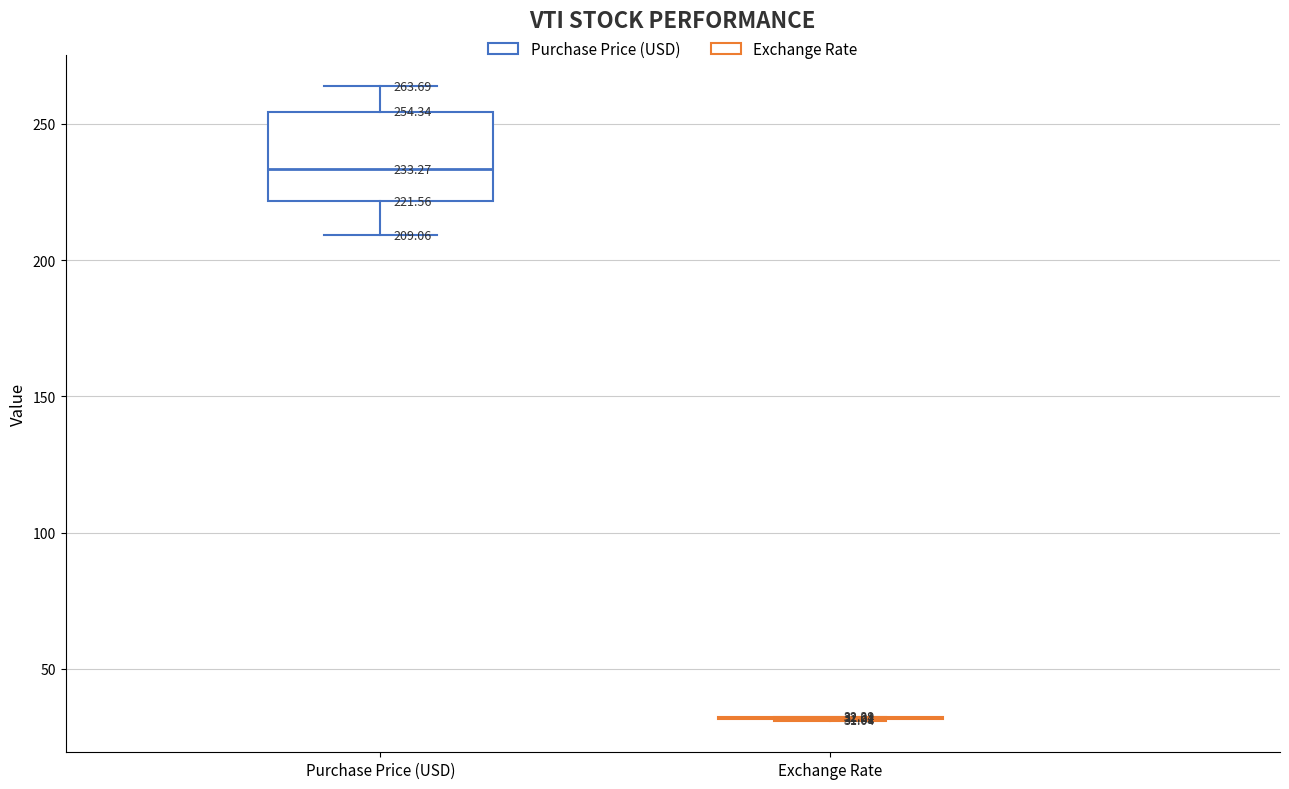

Which box is the tallest, from its lower edge to its upper edge?

Purchase Price (USD)